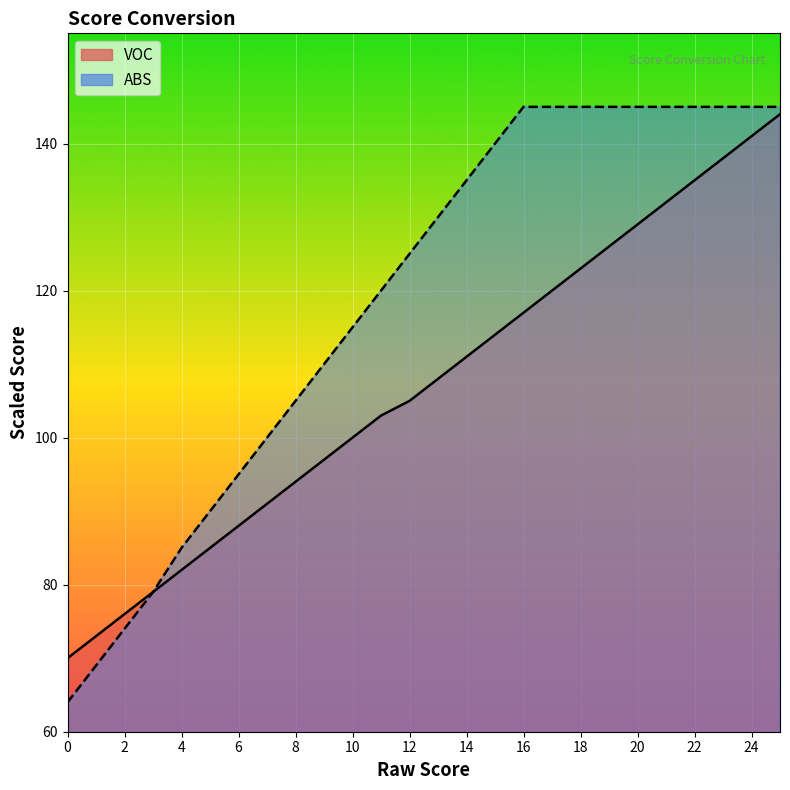

What is the sum of all VOC values?

2781